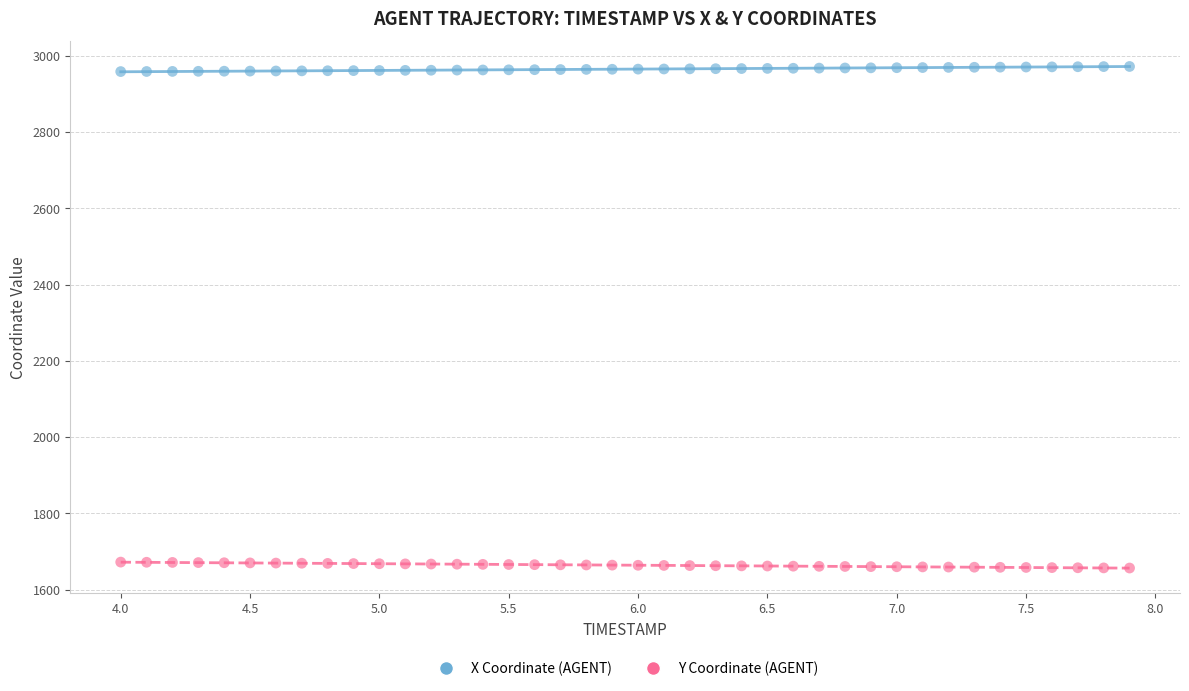

Which series reaches the maximum Y coordinate?

X Coordinate (AGENT)